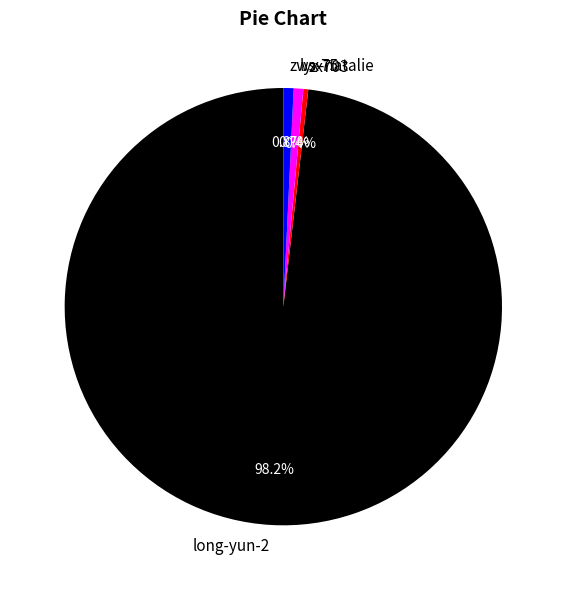

Which category accounts for the majority?

long-yun-2